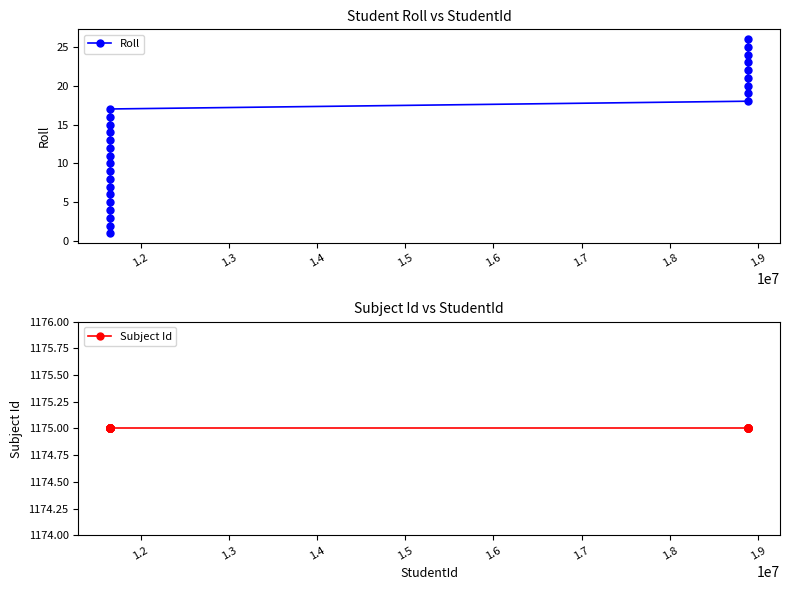

List the series in order of their peak value, lowest first.

Roll, Subject Id